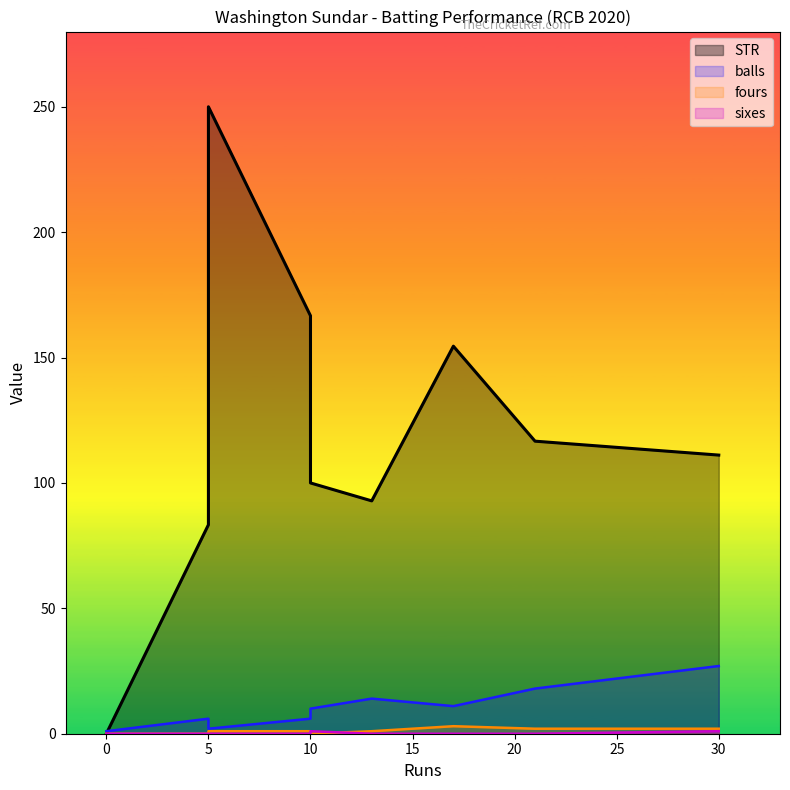

What is the average value of the sixes series?

0.2